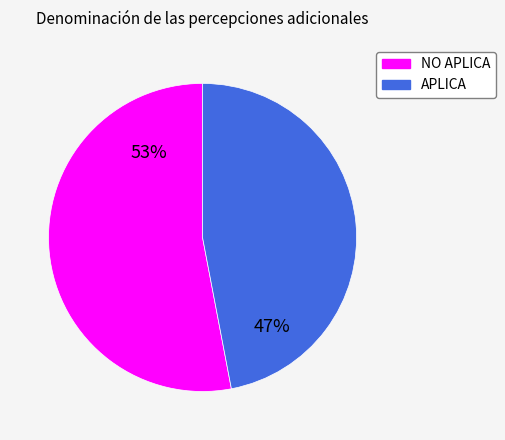

Does NO APLICA represent more than half of the total?

Yes